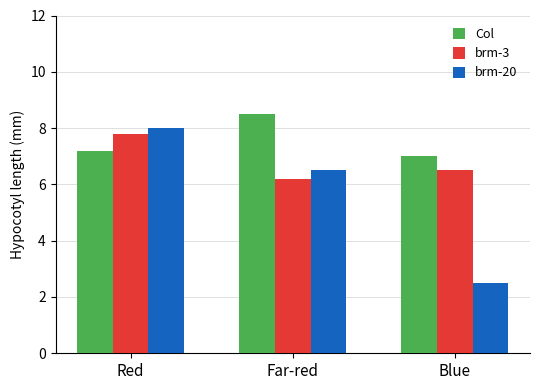

Which series has the largest range (max minus min)?

brm-20